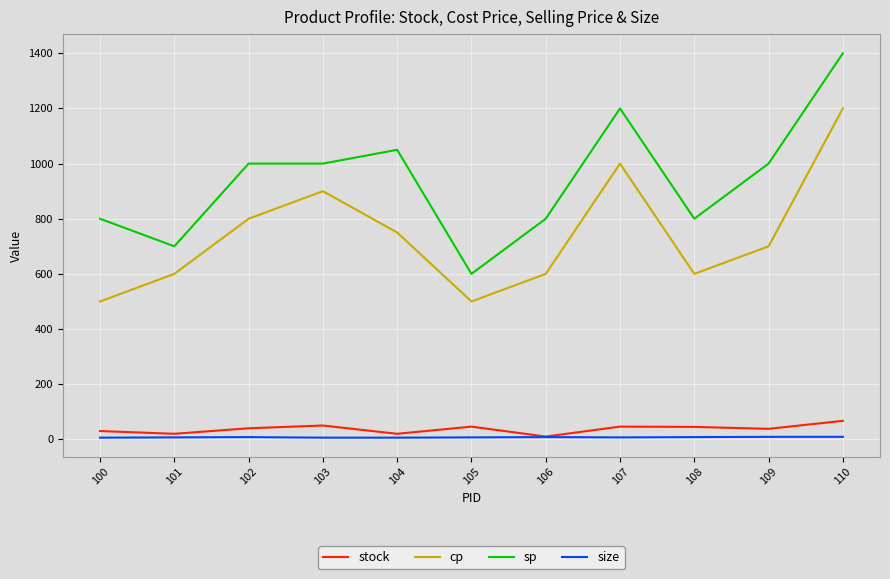

What are all the series names shown in the legend?

stock, cp, sp, size